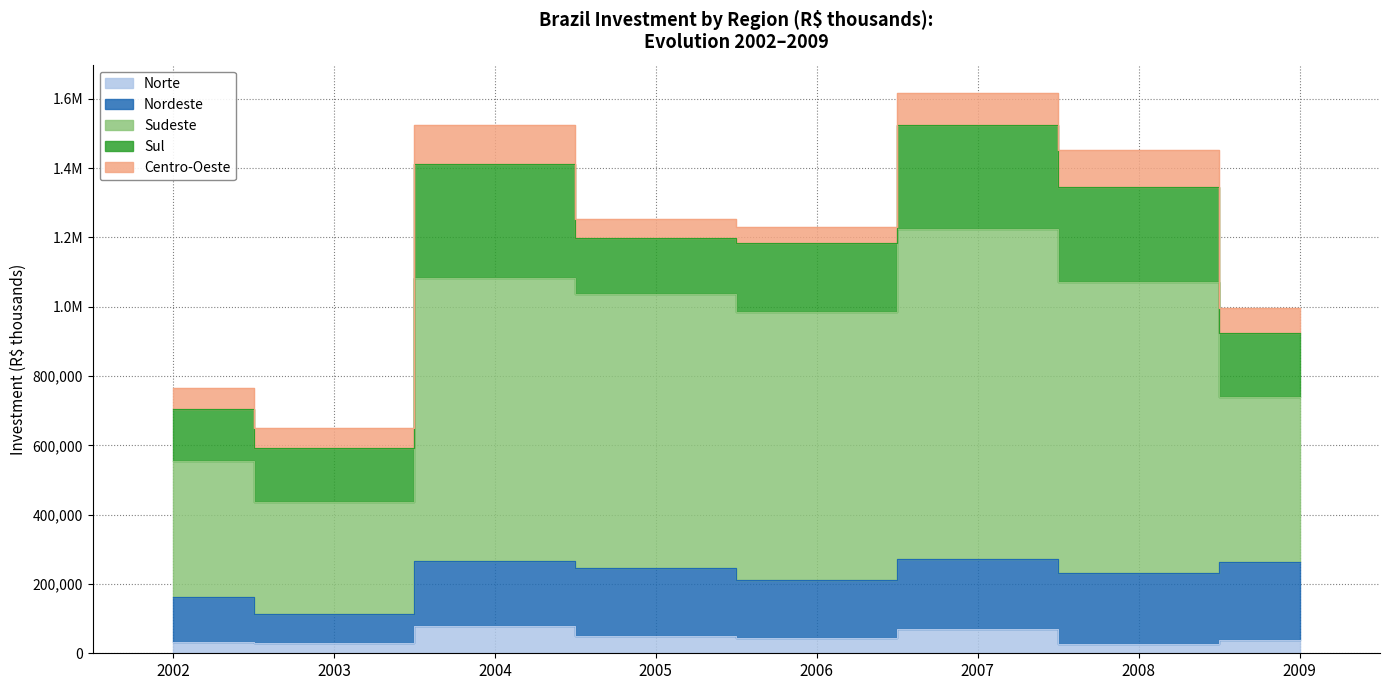

What is the sum of all Sul values?

1758888